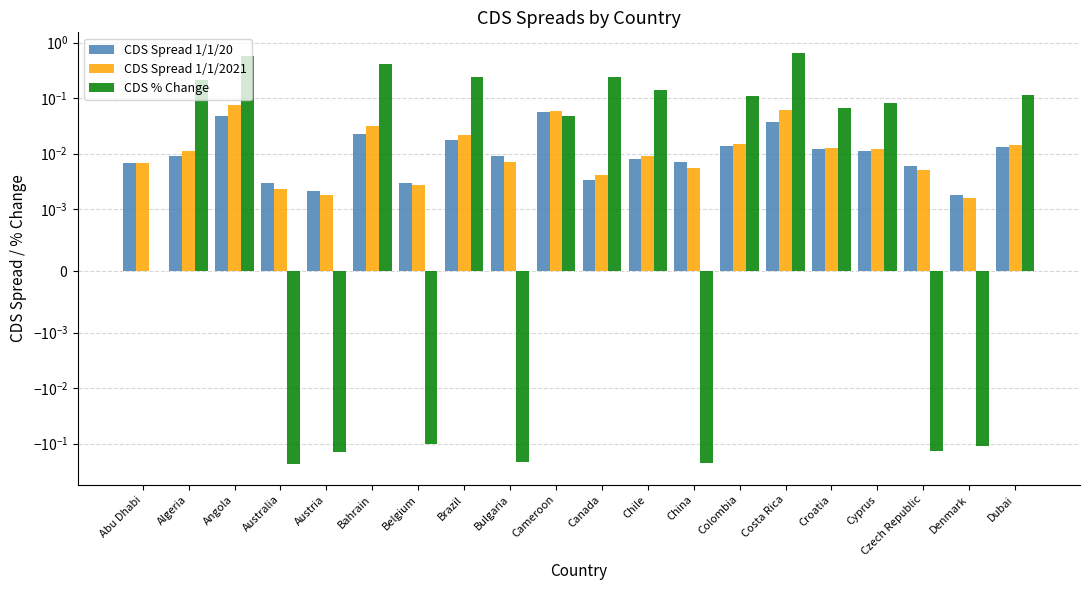

At which category is the sum across all series the highest?

Costa Rica